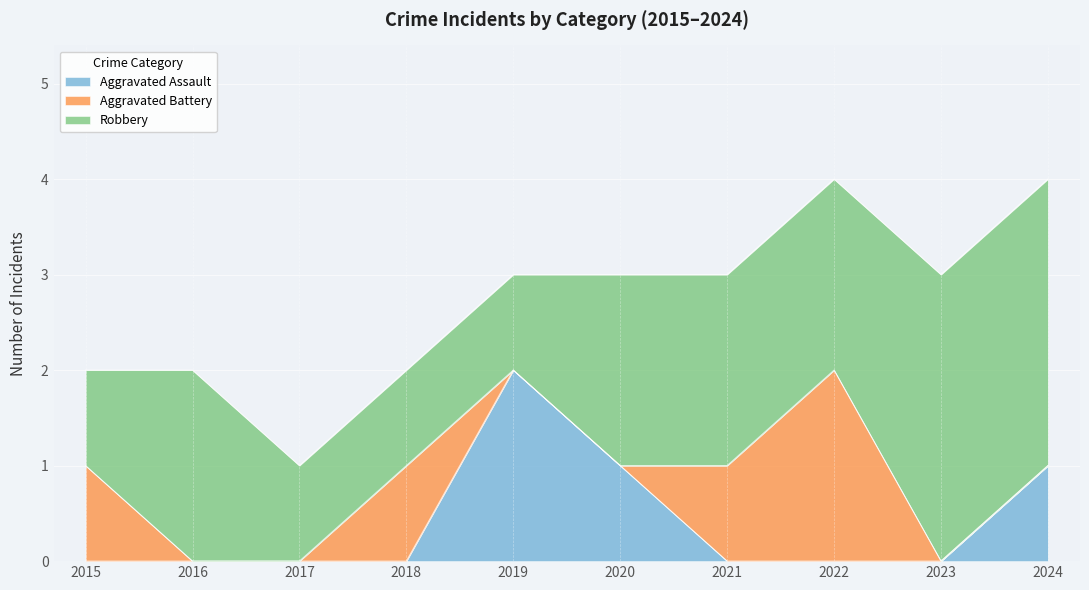

Rank the series by their maximum value, from lowest to highest.

Aggravated Assault, Aggravated Battery, Robbery